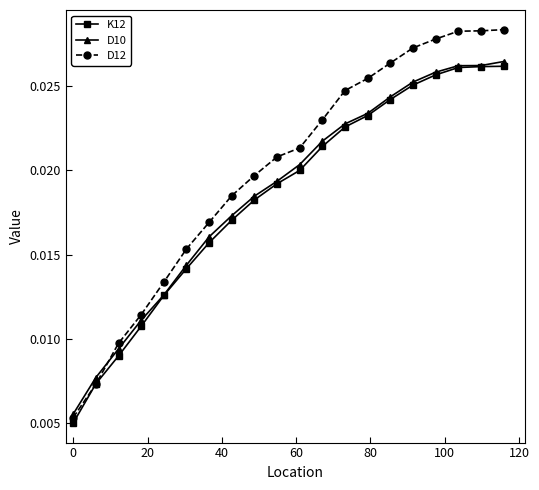

What are all the series names shown in the legend?

K12, D10, D12